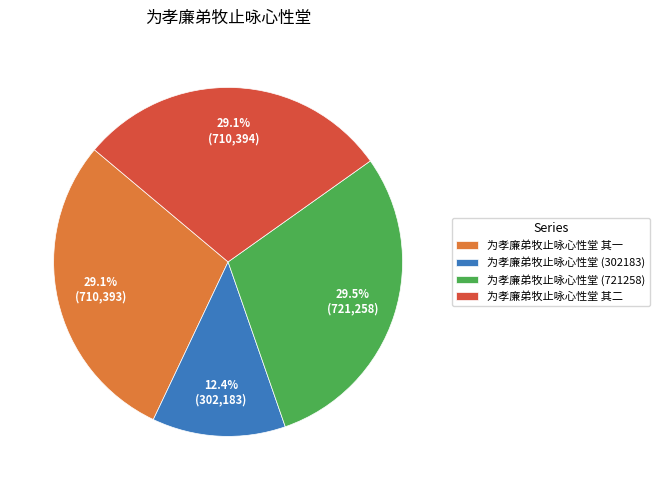

Which has a higher value, 为孝廉弟牧止咏心性堂 (302183) or 为孝廉弟牧止咏心性堂 其一?

为孝廉弟牧止咏心性堂 其一